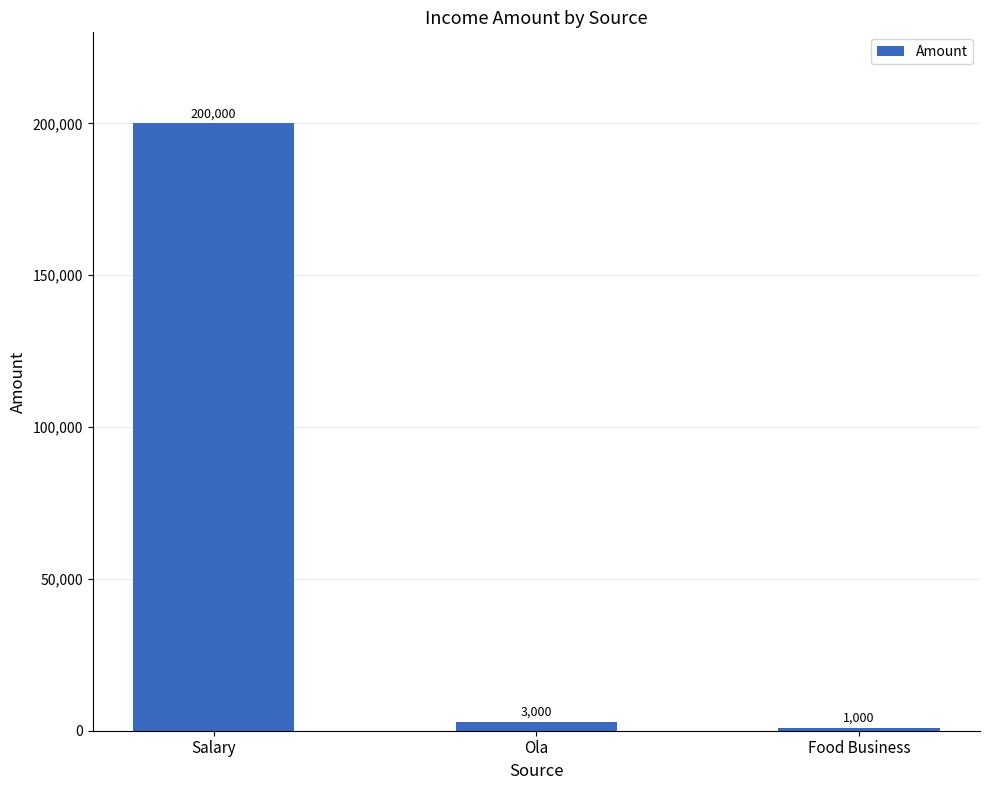

Which has a higher value, Ola or Salary?

Salary